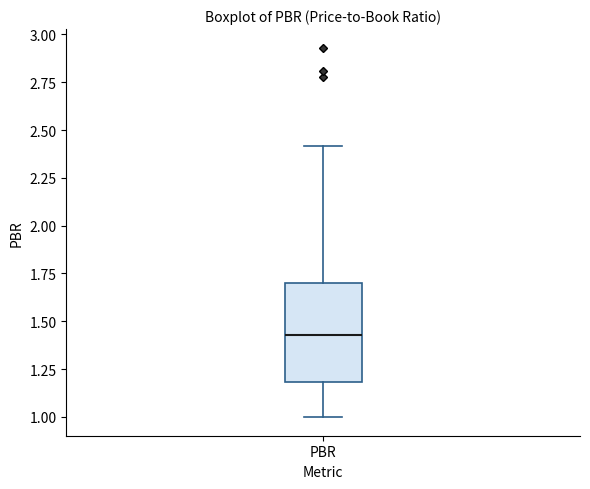

Where does the median line of the box for PBR sit on the y-axis? The values are not printed on the chart, so give them approximately, as read against the axis.

1.45